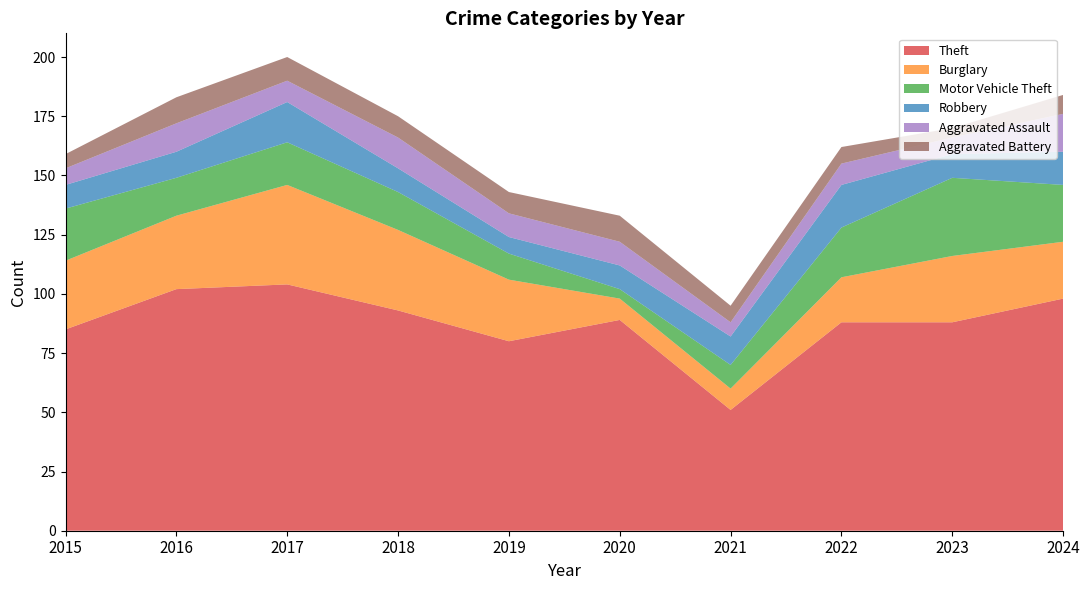

Reading left to right, transcribe all the data shown in this chart.

Theft: 85	102	104	93	80	89	51	88	88	98
Burglary: 29	31	42	34	26	9	9	19	28	24
Motor Vehicle Theft: 22	16	18	16	11	4	10	21	33	24
Robbery: 10	11	17	10	7	10	12	18	10	14
Aggravated Assault: 7	12	9	13	10	10	6	9	7	16
Aggravated Battery: 6	11	10	9	9	11	7	7	4	8